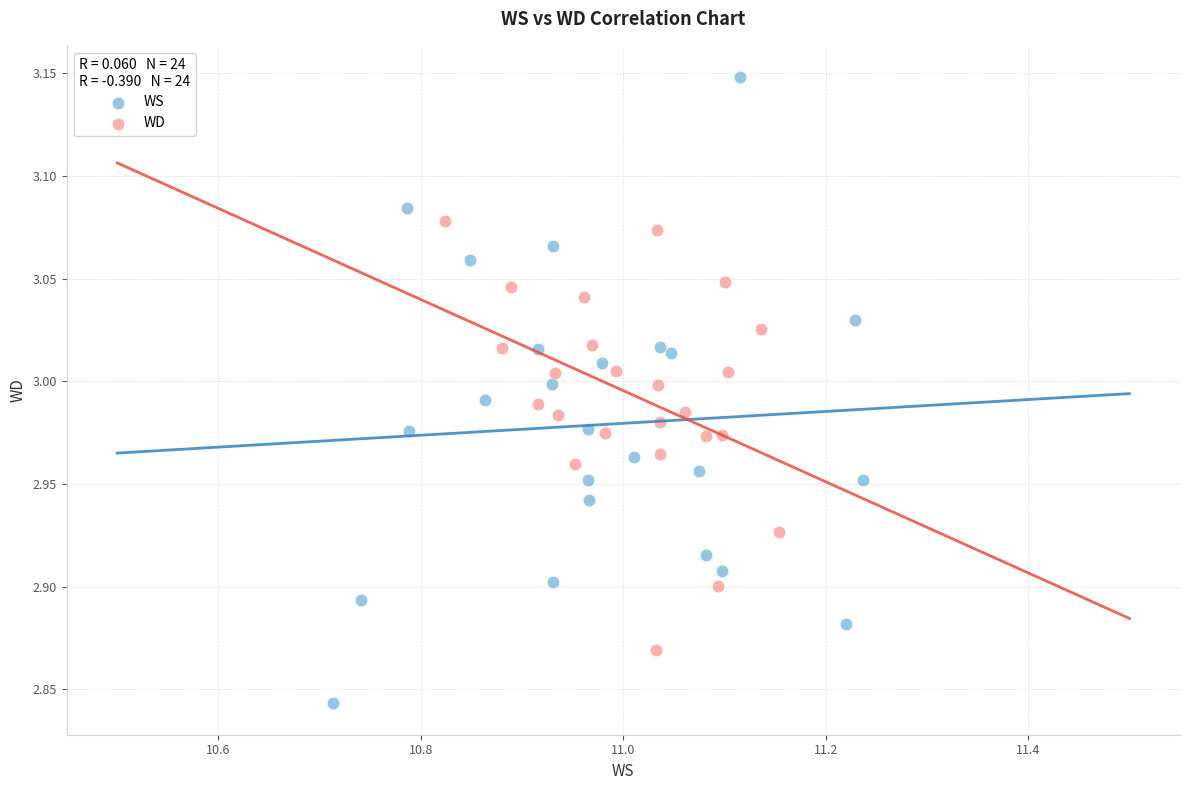

Which series reaches the minimum Y coordinate?

WS